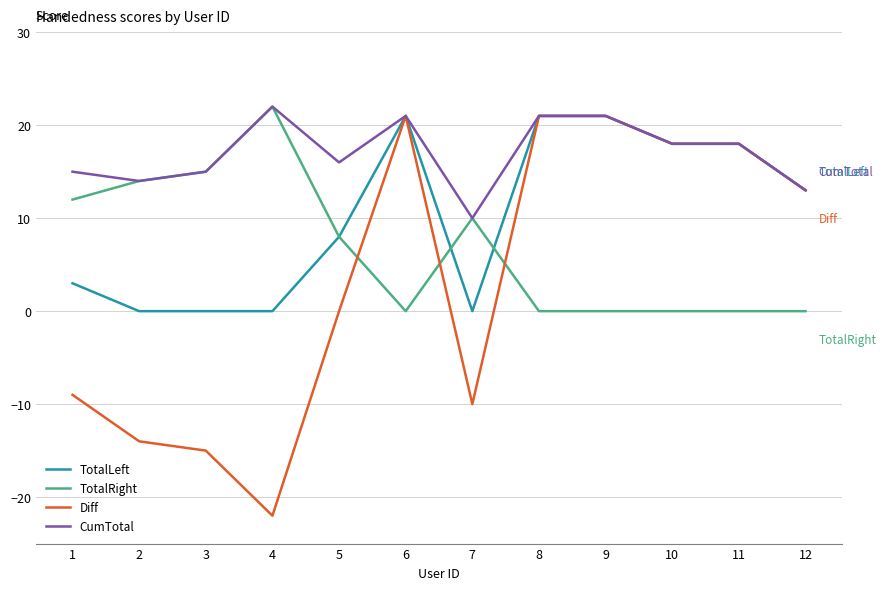

What is the highest value of the Diff series?

21